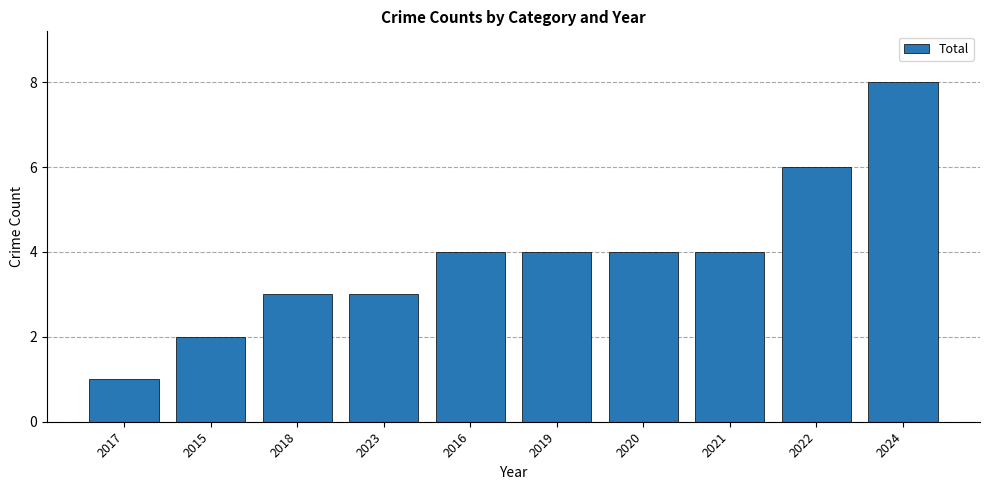

What is the sum of all values?

39